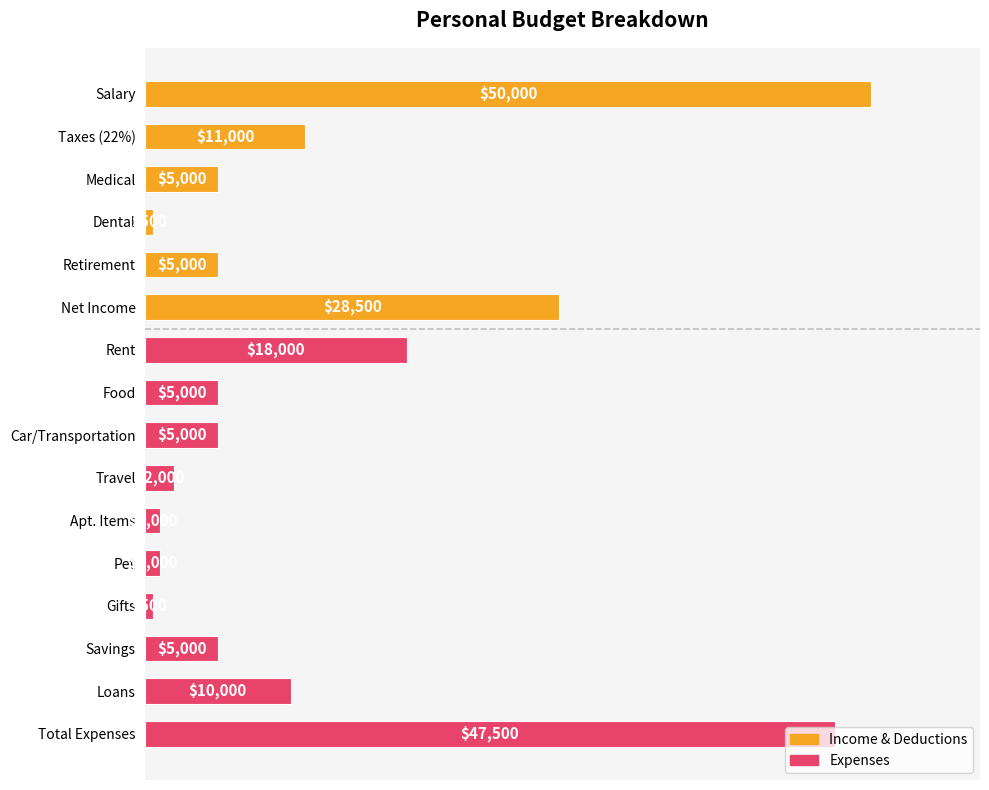

What is the average value?

12188